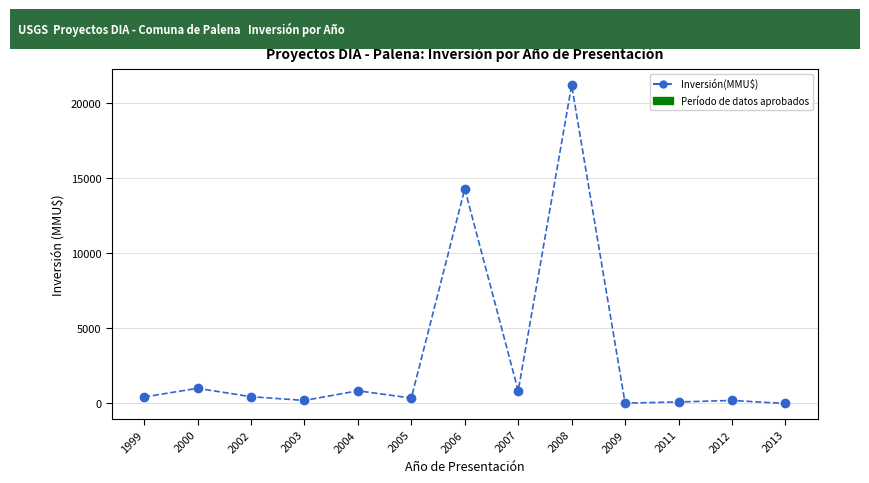

What is the difference between the second highest and second lowest values?

14278